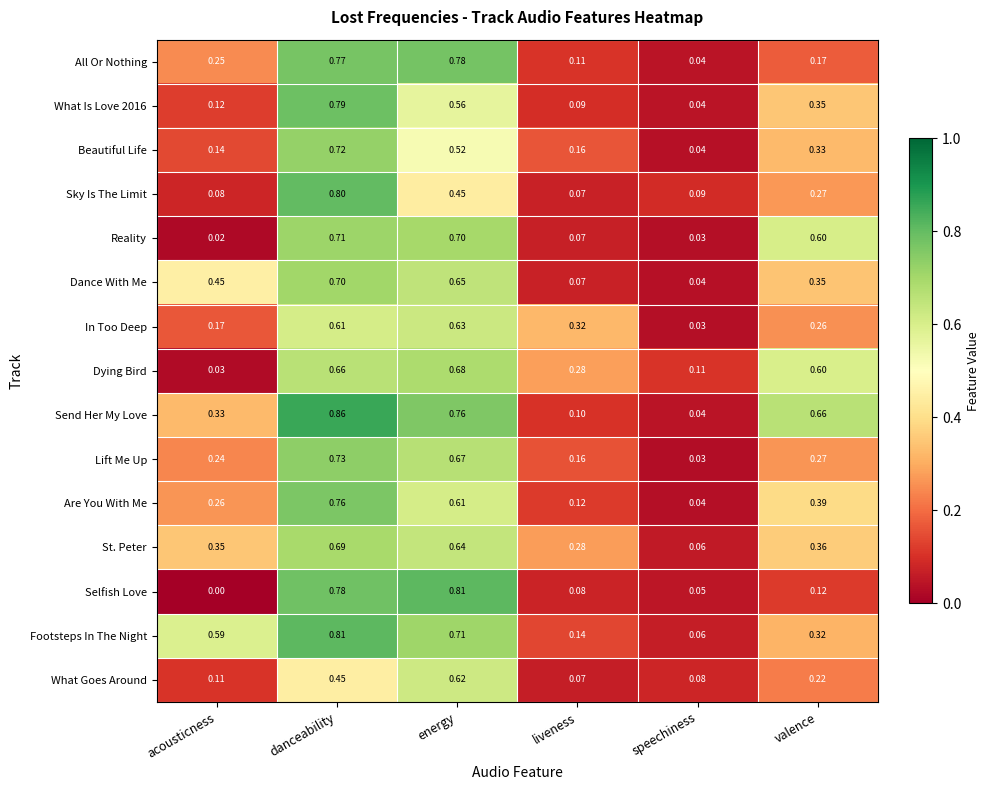

List the labels in order of Footsteps In The Night value, largest first.

danceability, energy, acousticness, valence, liveness, speechiness